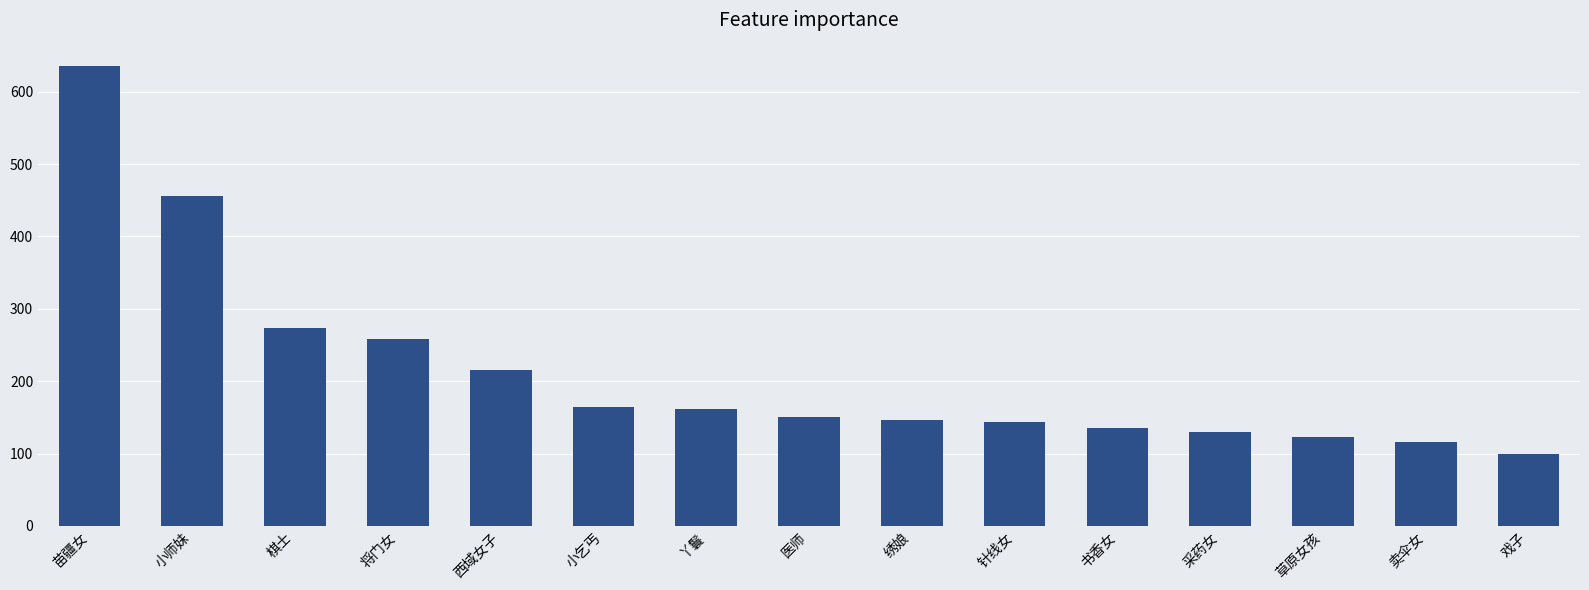

At which label does the data first exceed 150?

苗疆女